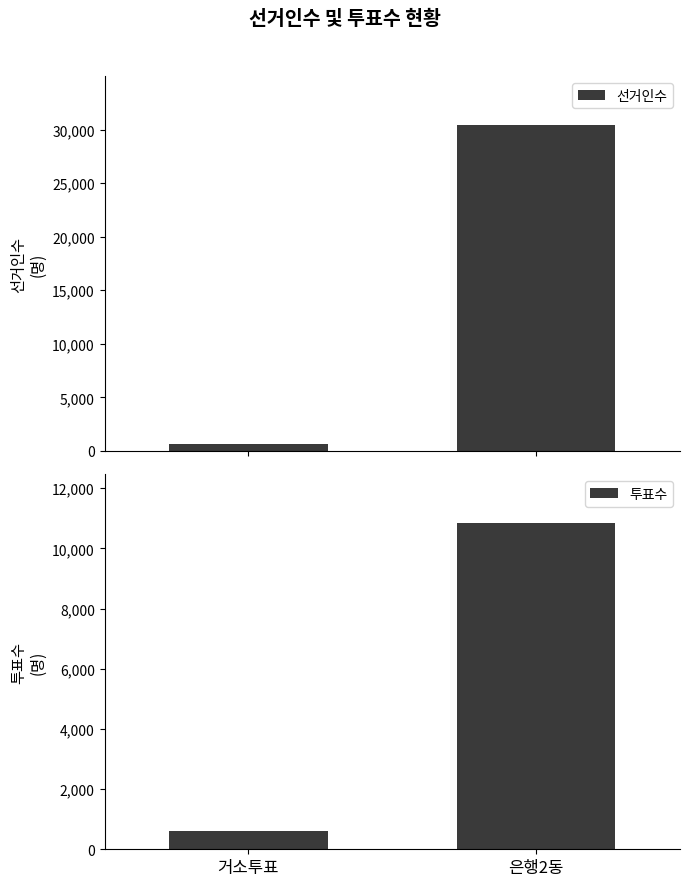

How many bars are there in each group?

2